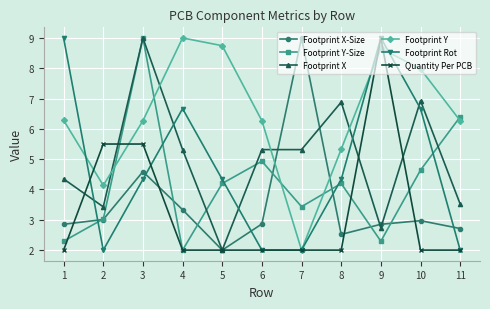

Where does the Footprint Y-Size series first go above 4?

3